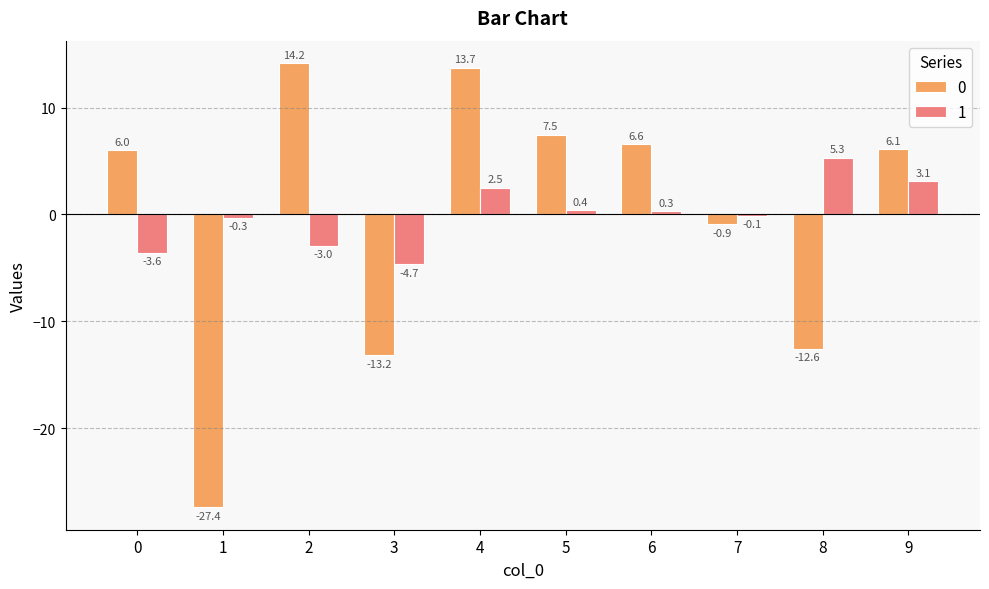

What are all the series names shown in the legend?

0, 1